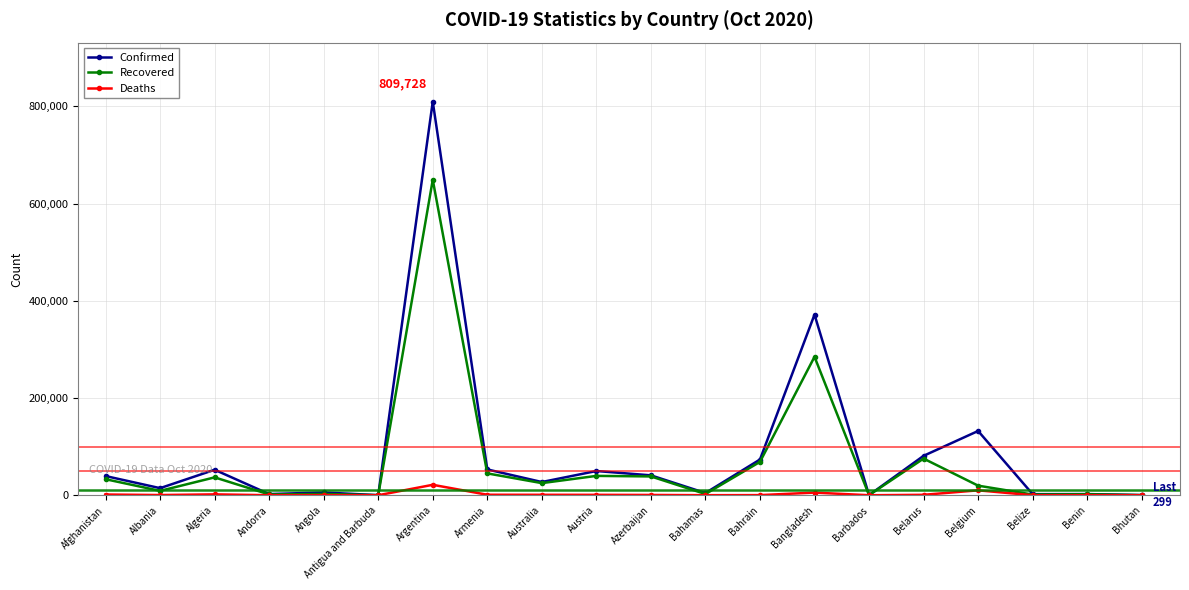

What is the maximum value for Recovered?

649017